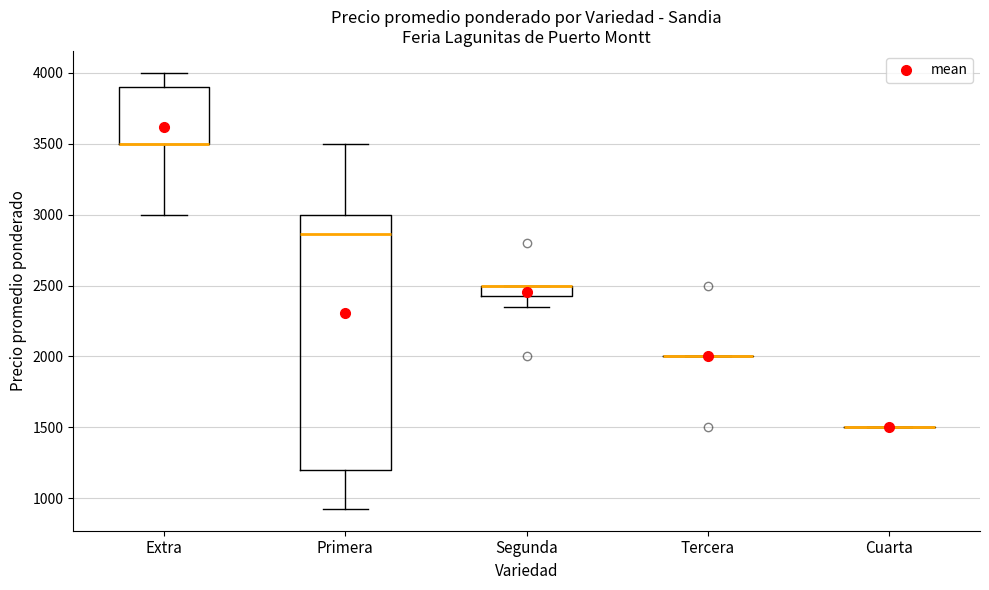

Comparing the boxes themselves (not the whiskers), which one is the tallest?

Primera